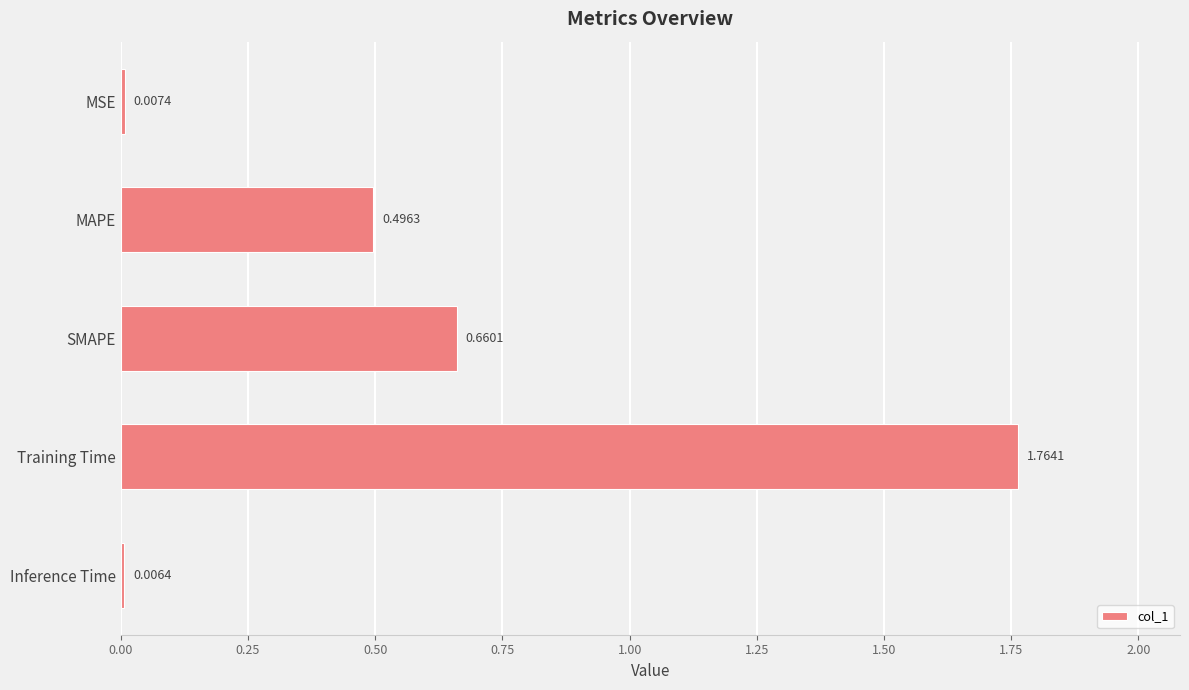

At which label is the value closest to 0?

Inference Time